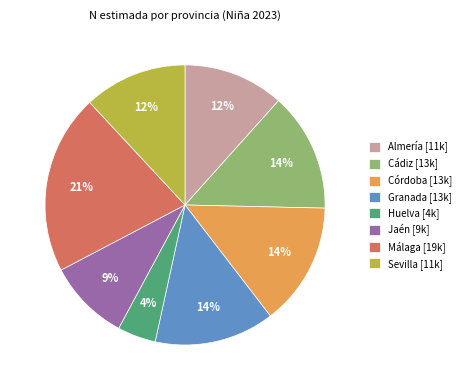

Do Almería [11k] and Huelva [4k] together represent more than half of the pie?

No